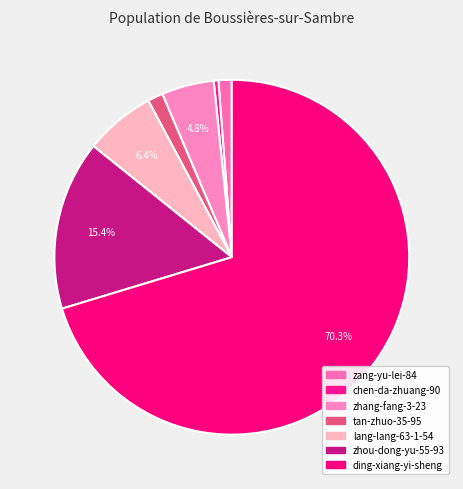

What percentage is the zhang-fang-3-23 slice, to the nearest percent?

5%